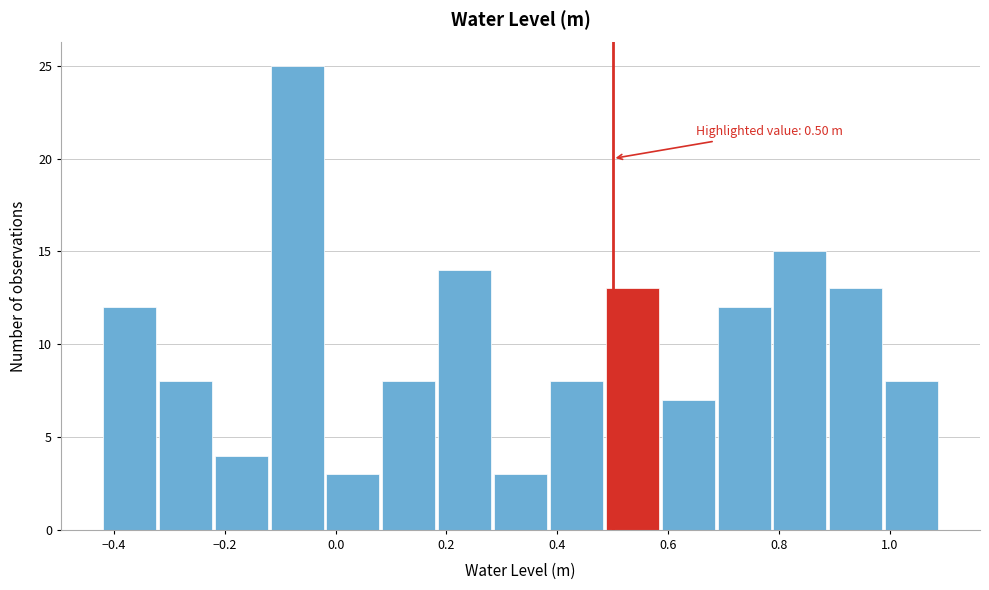

Over which range of the x-axis is the bar tallest?

-0.12 to -0.02